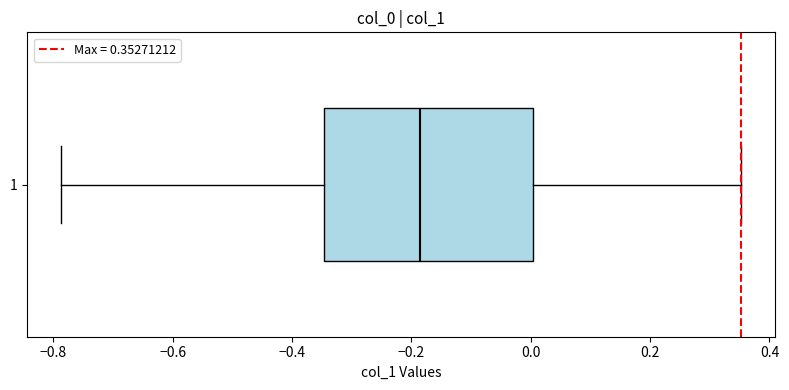

Transcribe this box plot: give where the median line is, the range the box spans, and where the two whiskers end, as read against the x-axis. The values are not printed on the chart, so give them approximately, as read against the axis.

median -0.18, box -0.34 to 0.00, whiskers -0.78 to 0.36